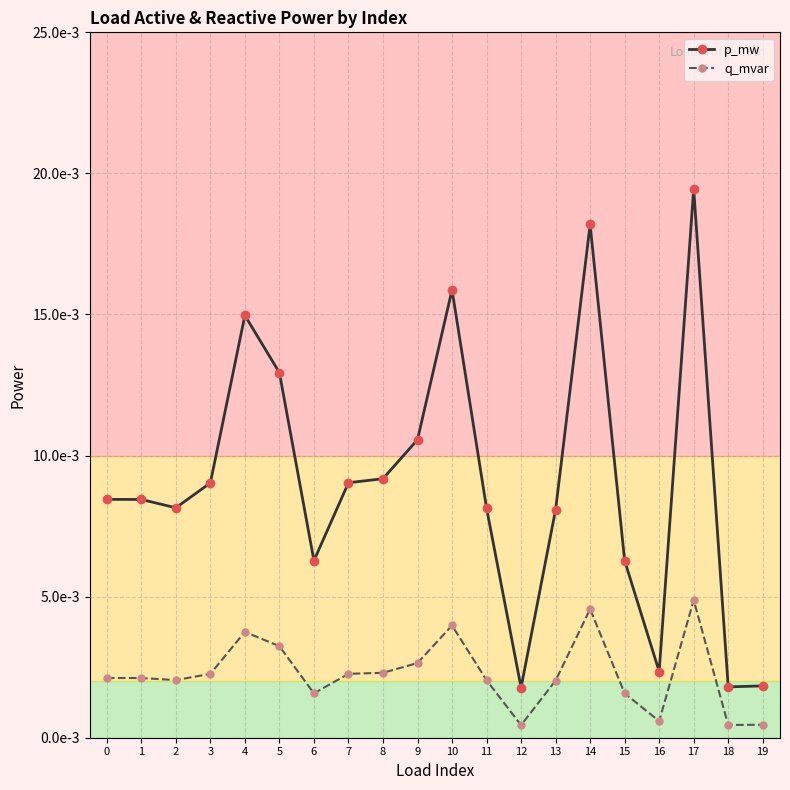

List the series in order of their overall mean, highest first.

p_mw, q_mvar